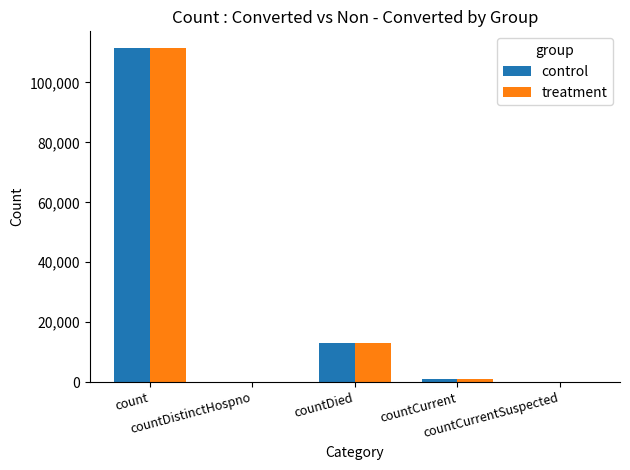

What is the sum of the treatment values at countCurrent and countCurrentSuspected?

974